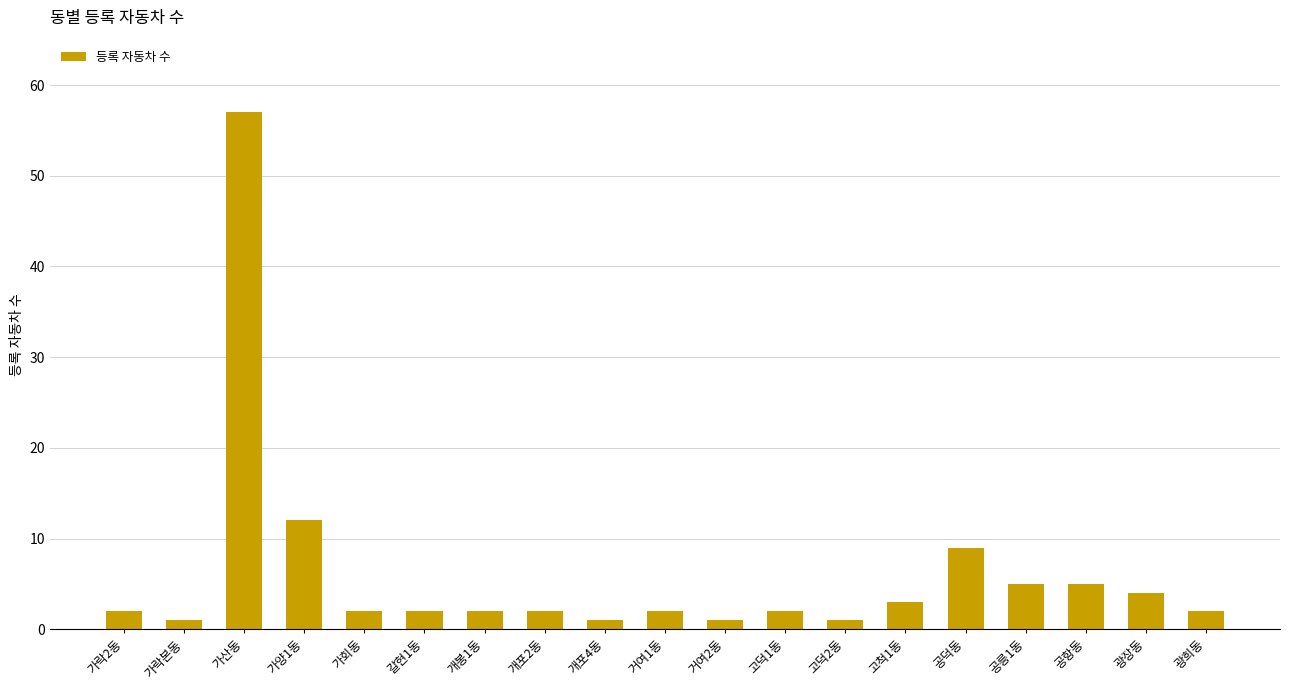

What position from the left is 공릉1동?

16